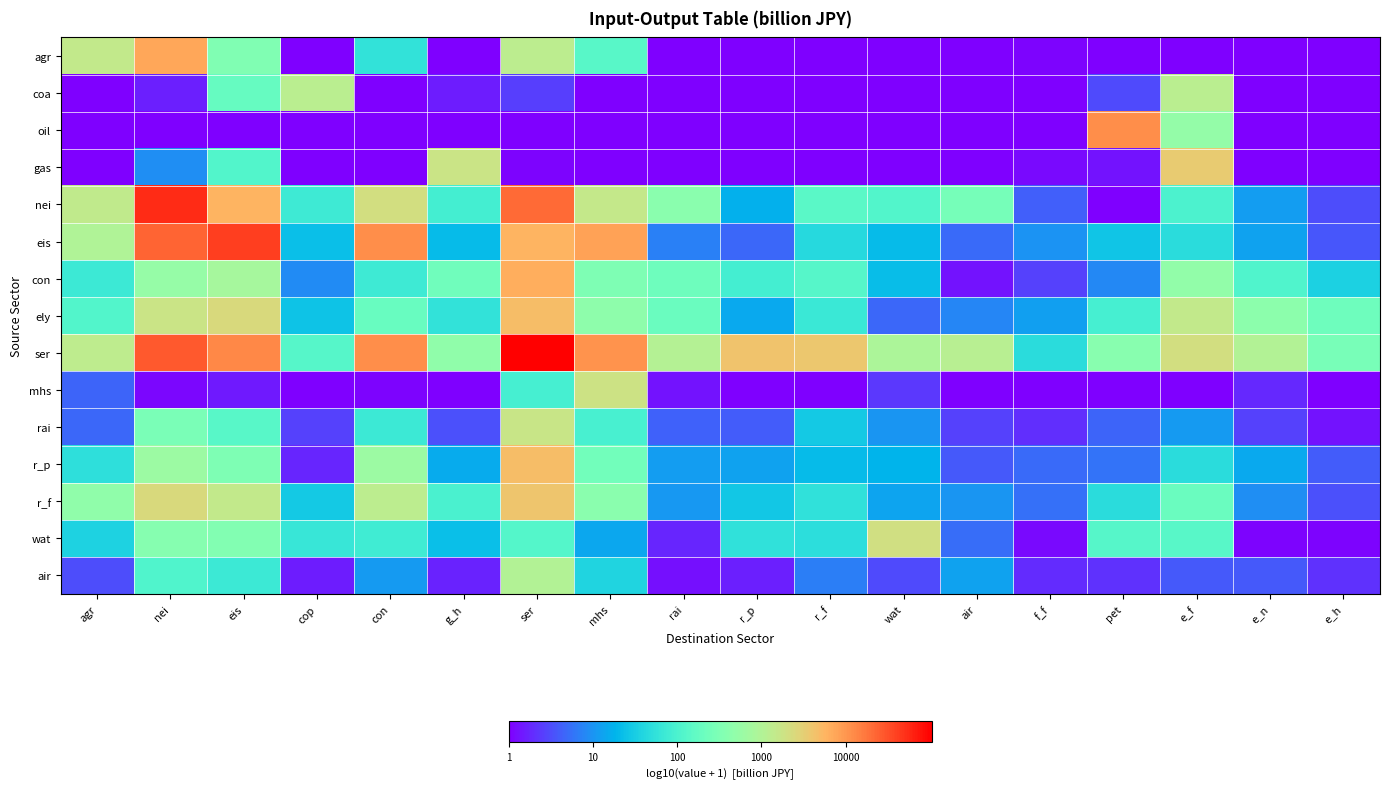

Between con and ser, which series saw the biggest shift?

air